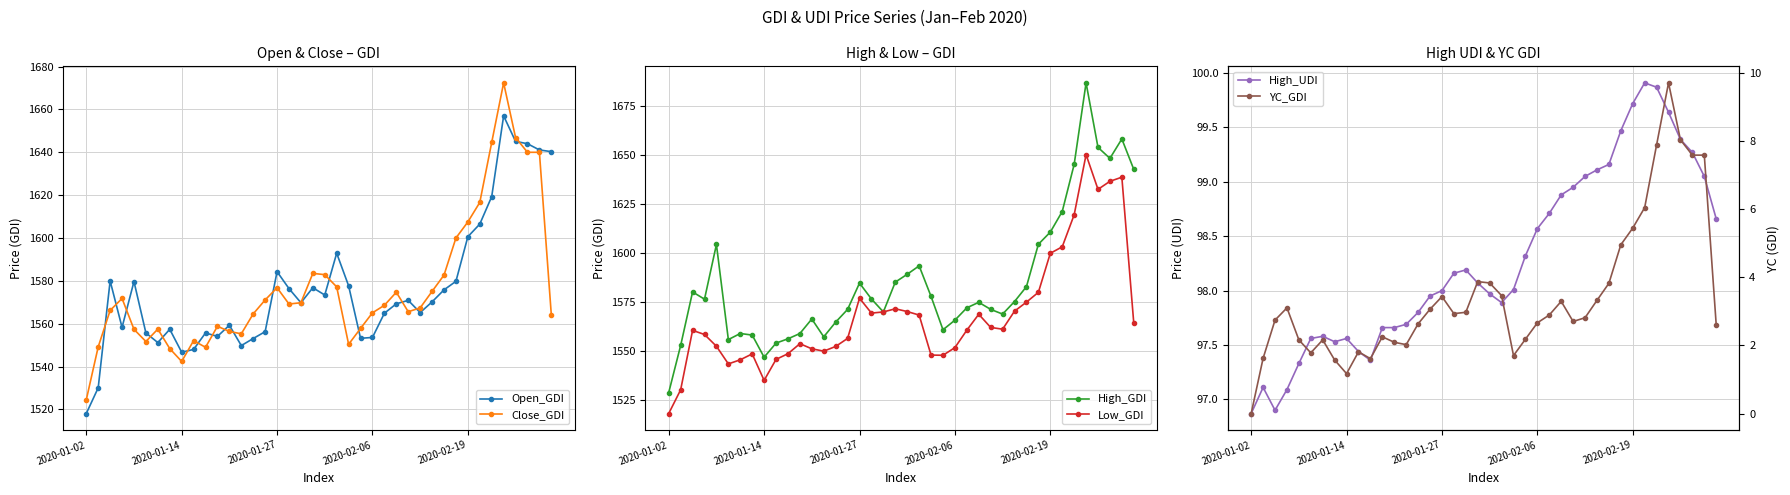

The value of Close_GDI at 2020-01-27 is 2766.3. True or false?

False